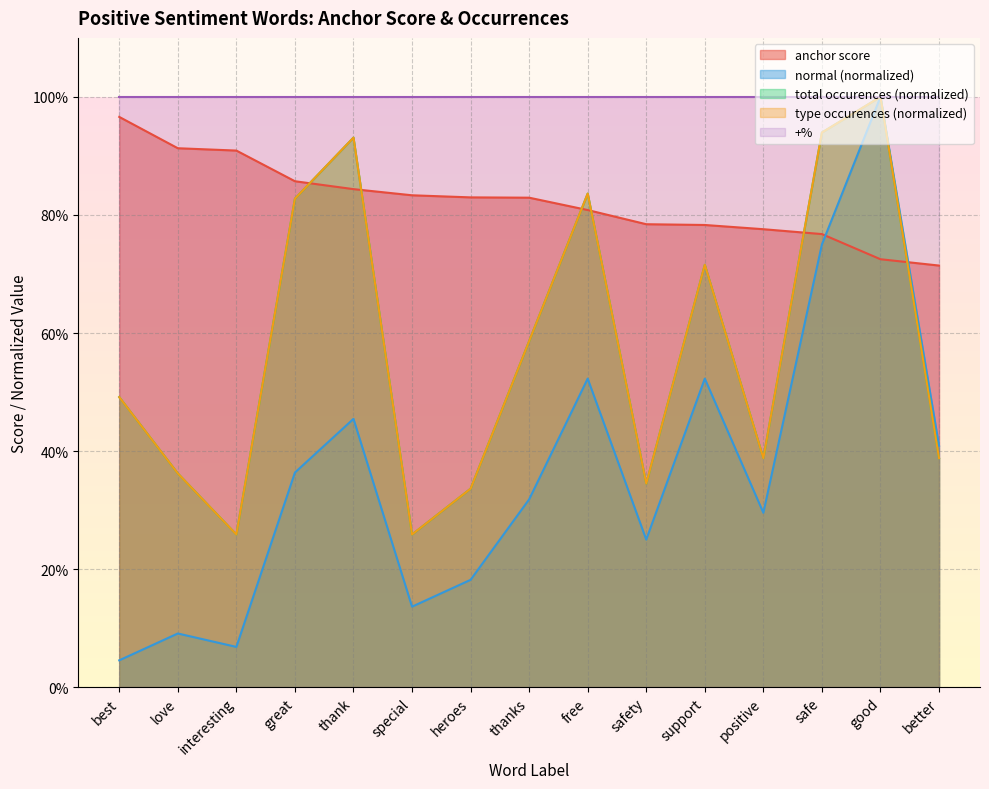

What is the difference between the second highest and second lowest values in the total occurences series?

0.7